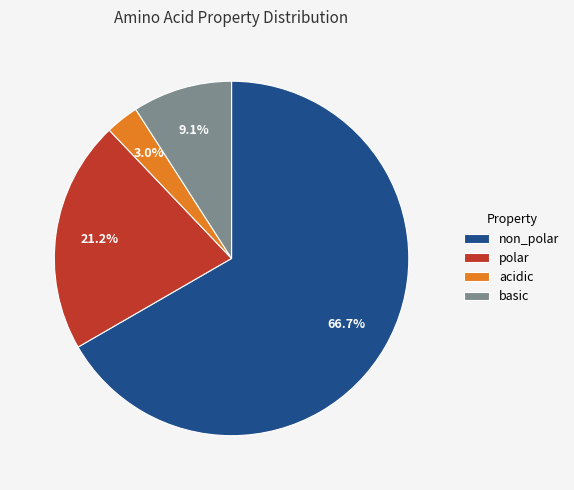

Count the number of slices in the pie.

4